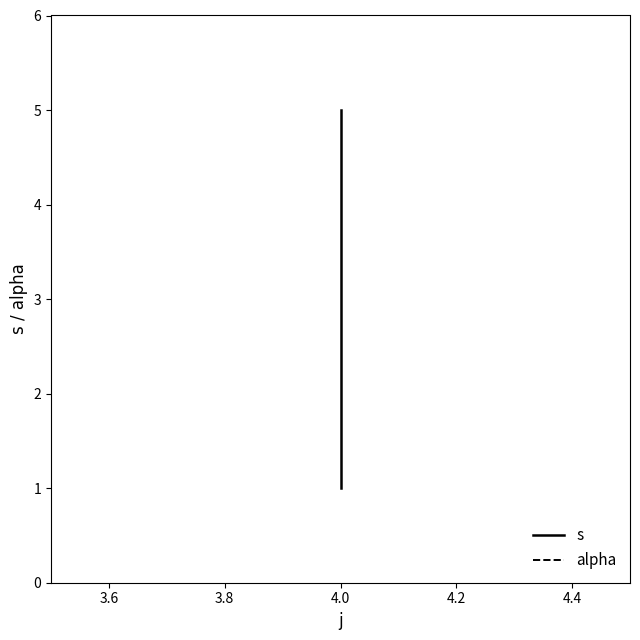

Rank the series by their average value, from highest to lowest.

s, alpha